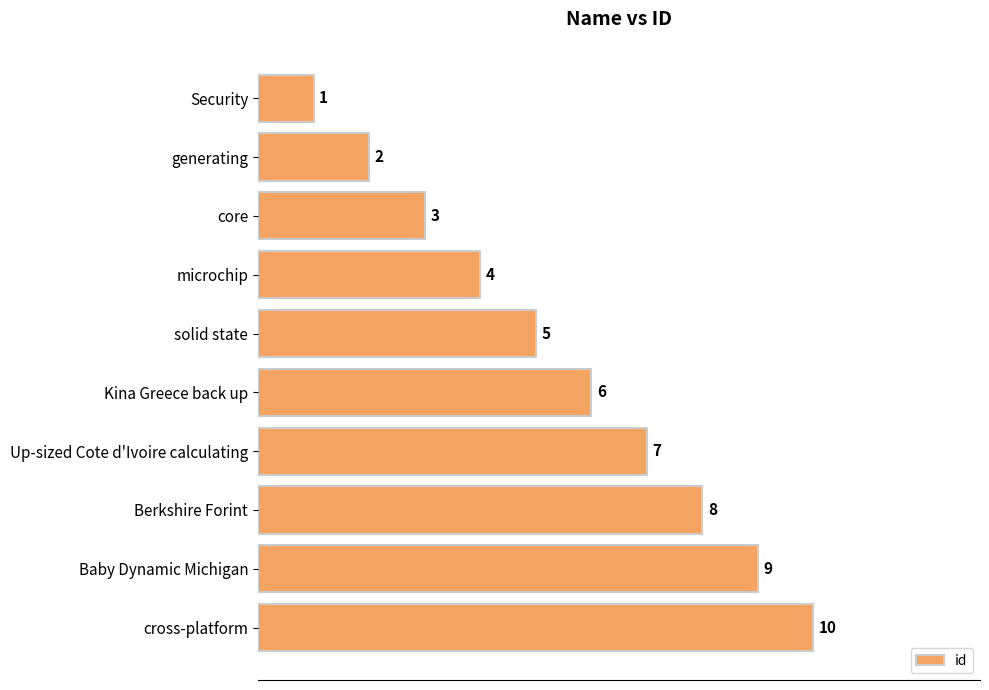

What is the difference between the second highest and minimum values?

8